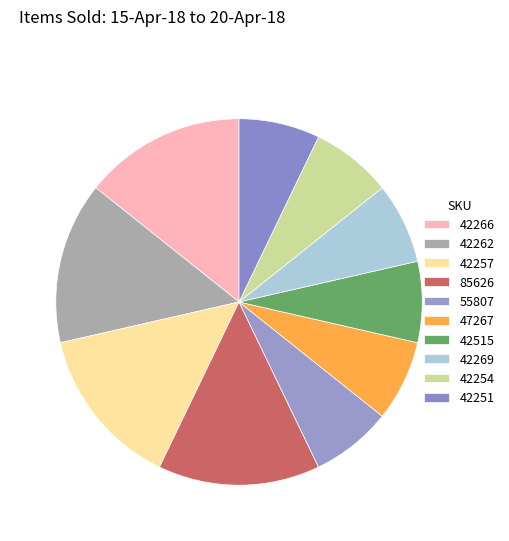

Which slice is the smallest?

55807